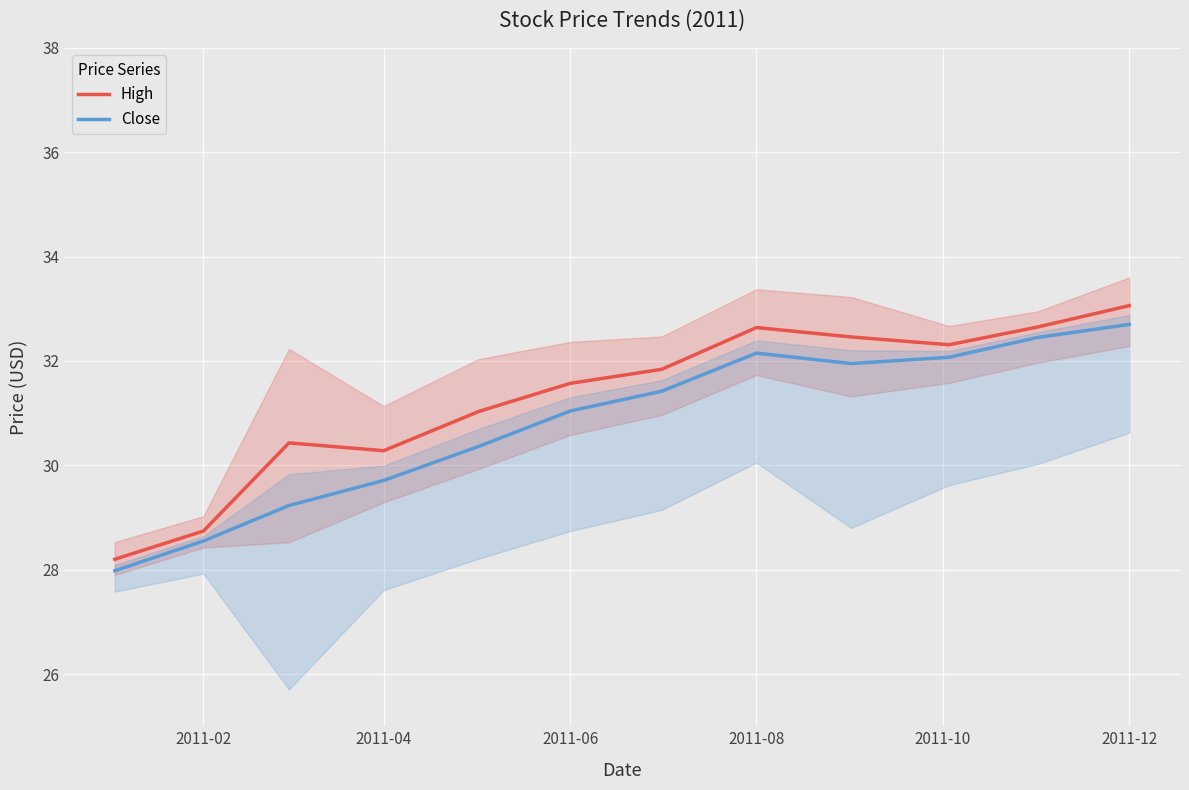

The Close series shows 13.8 at 2011-04. True or false?

False